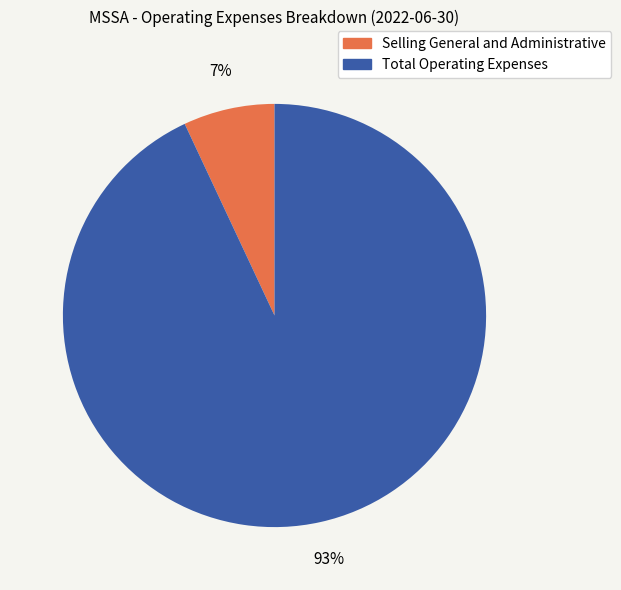

Is there a majority slice in this chart?

Yes